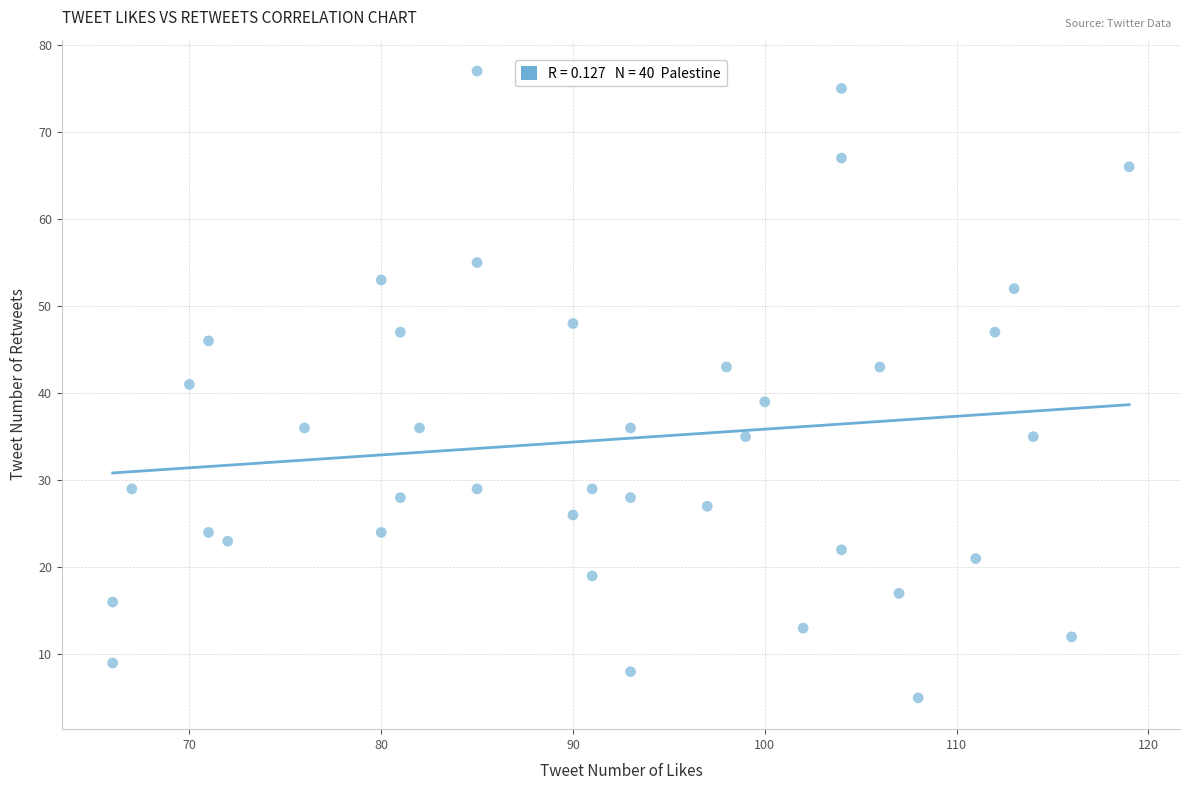

What is the range of X values (max minus min)?

53